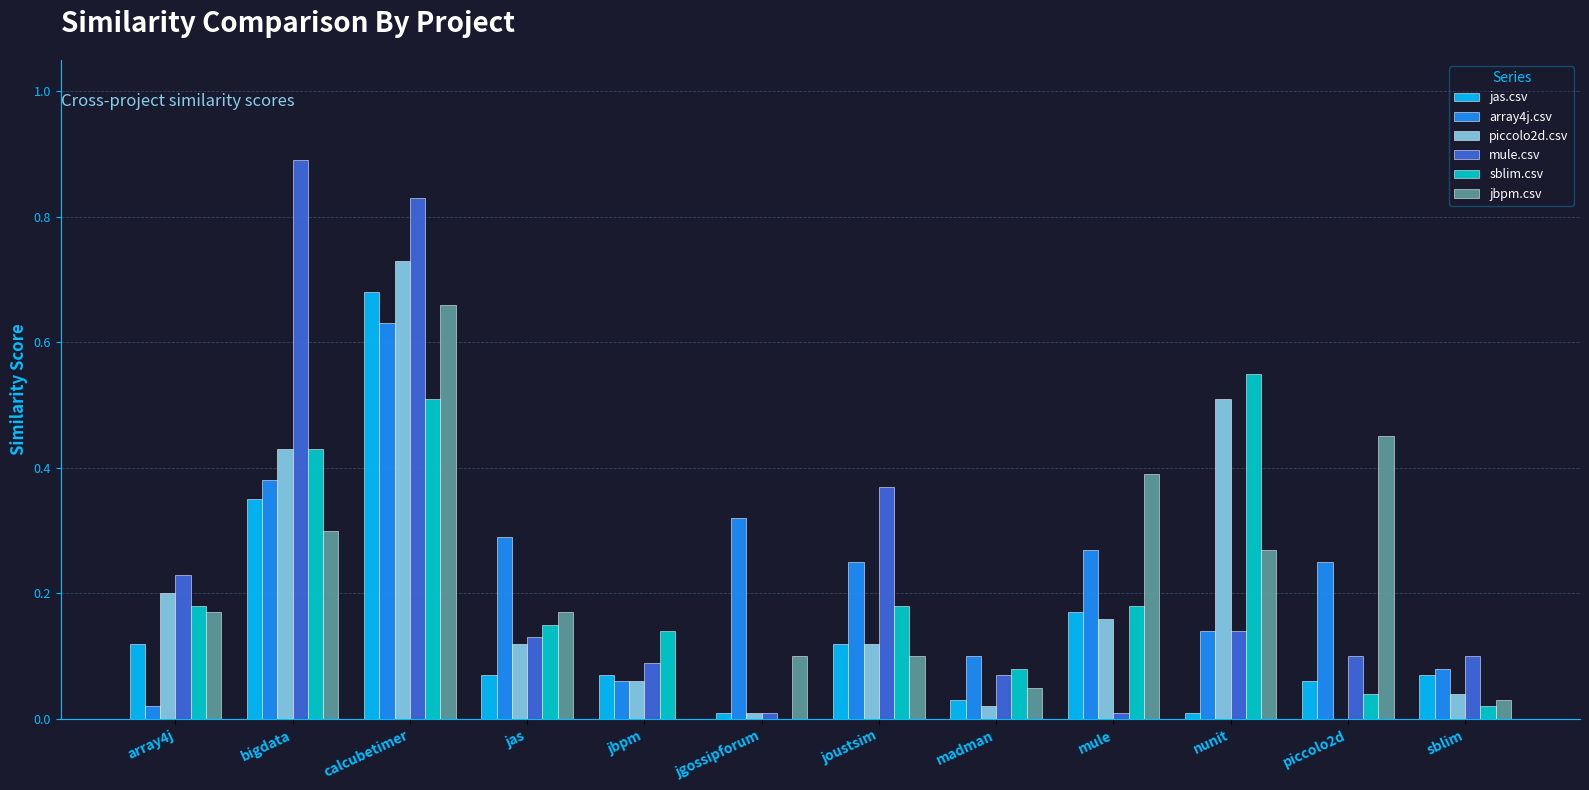

What is the maximum value shown in the chart?

0.9